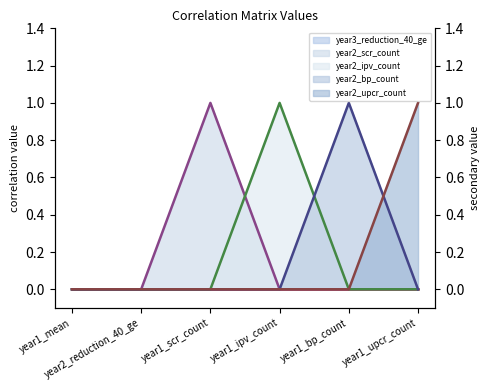

The year2_ipv_count_line series shows -1 at year1_mean. True or false?

False